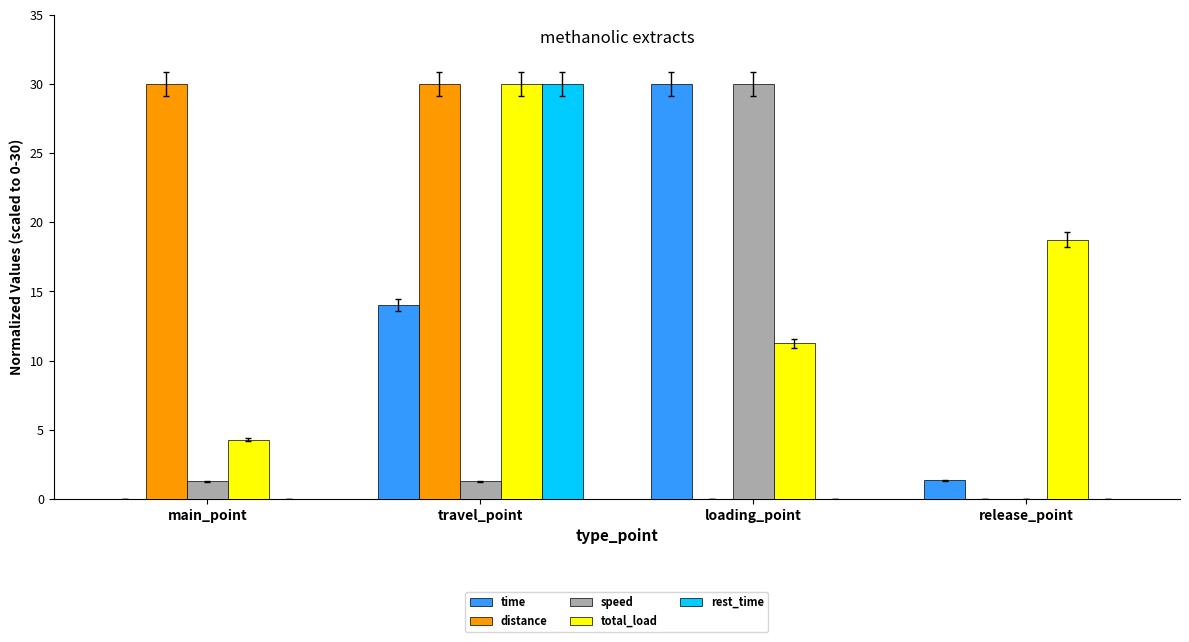

Read the time value at travel_point.

14.0